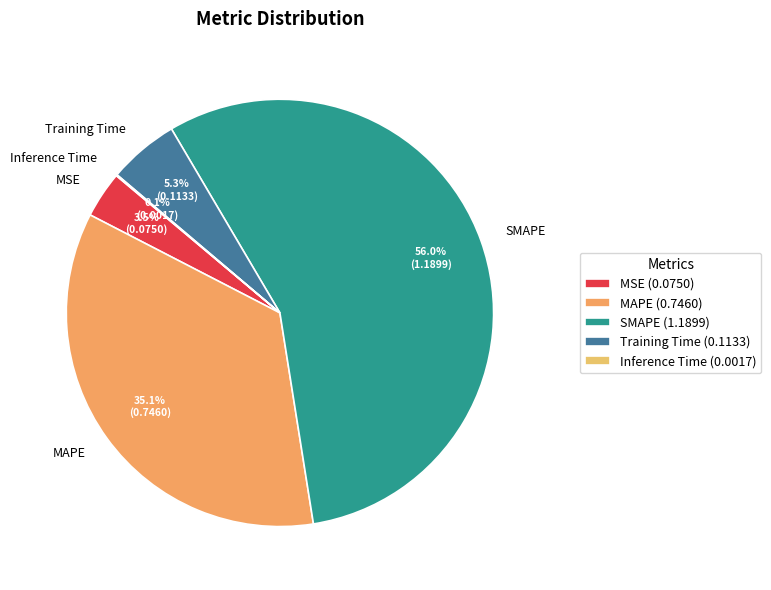

Does SMAPE account for over 50% of the chart?

Yes